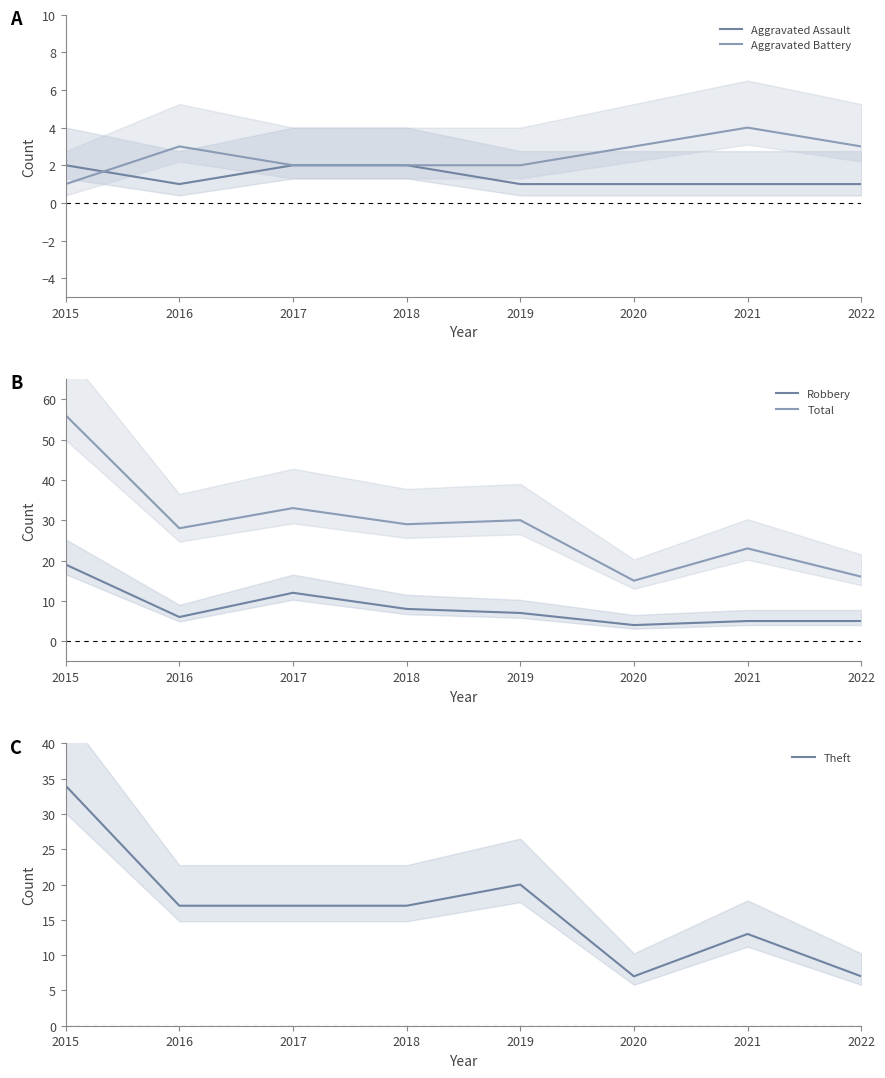

Does the chart have visible grid lines?

No